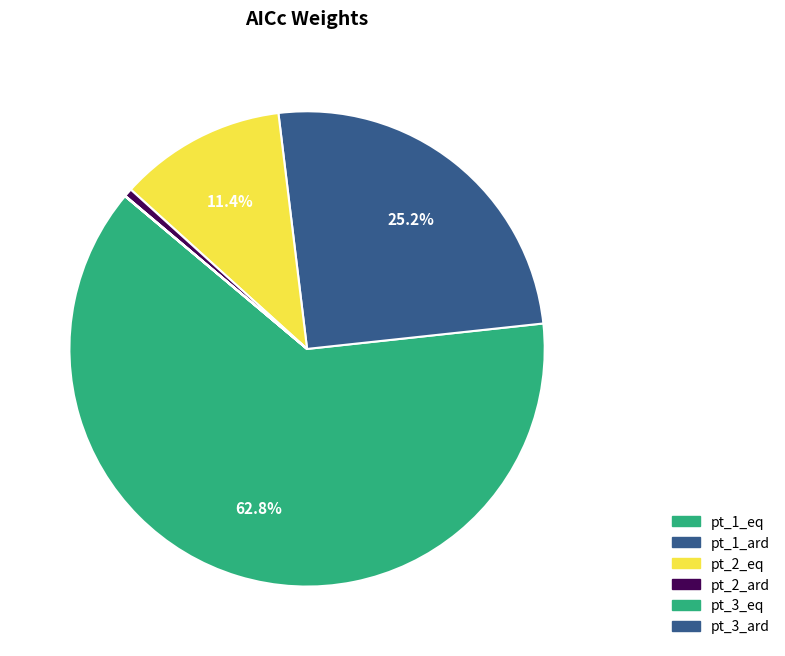

Which has a higher value, pt_3_eq or pt_2_eq?

pt_2_eq